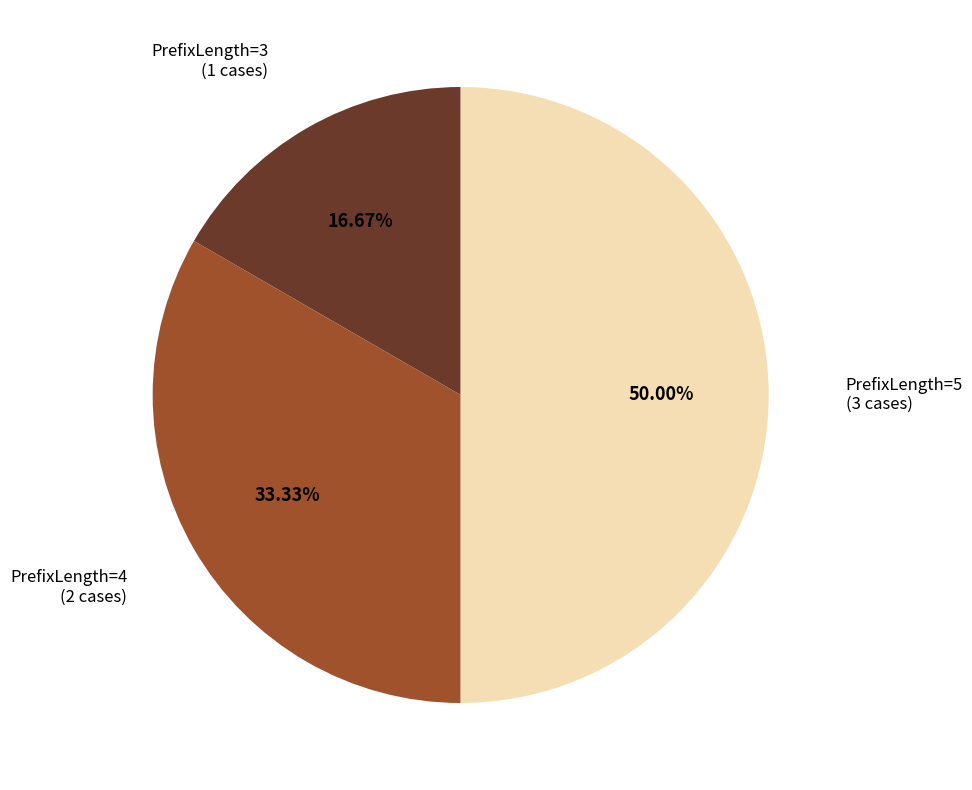

How many segments does this pie chart have?

3